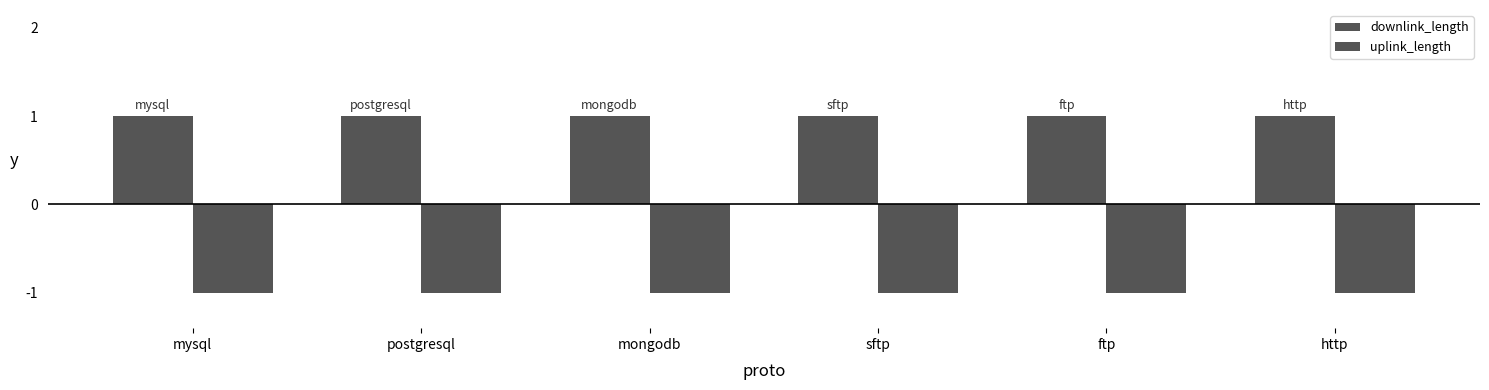

Between mongodb and http, which is larger?

mongodb